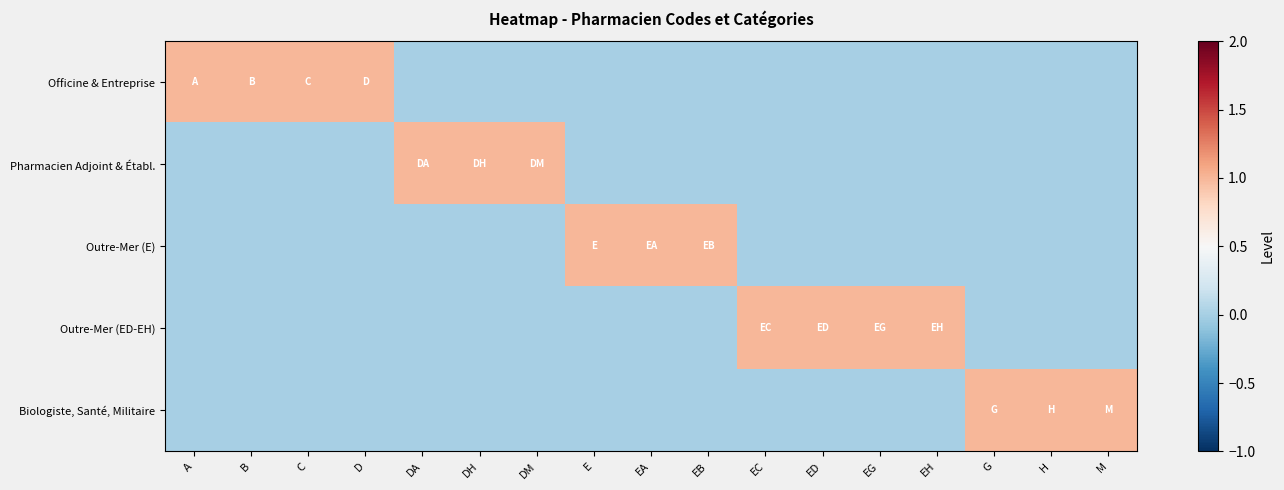

Which series has the largest range (max minus min)?

Officine & Entreprise